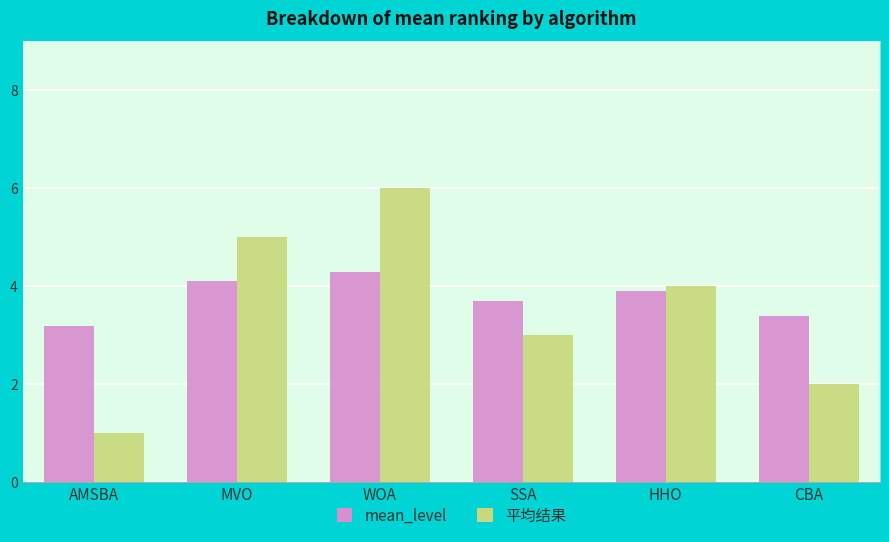

What is the spread (max minus min) of values at MVO?

0.9